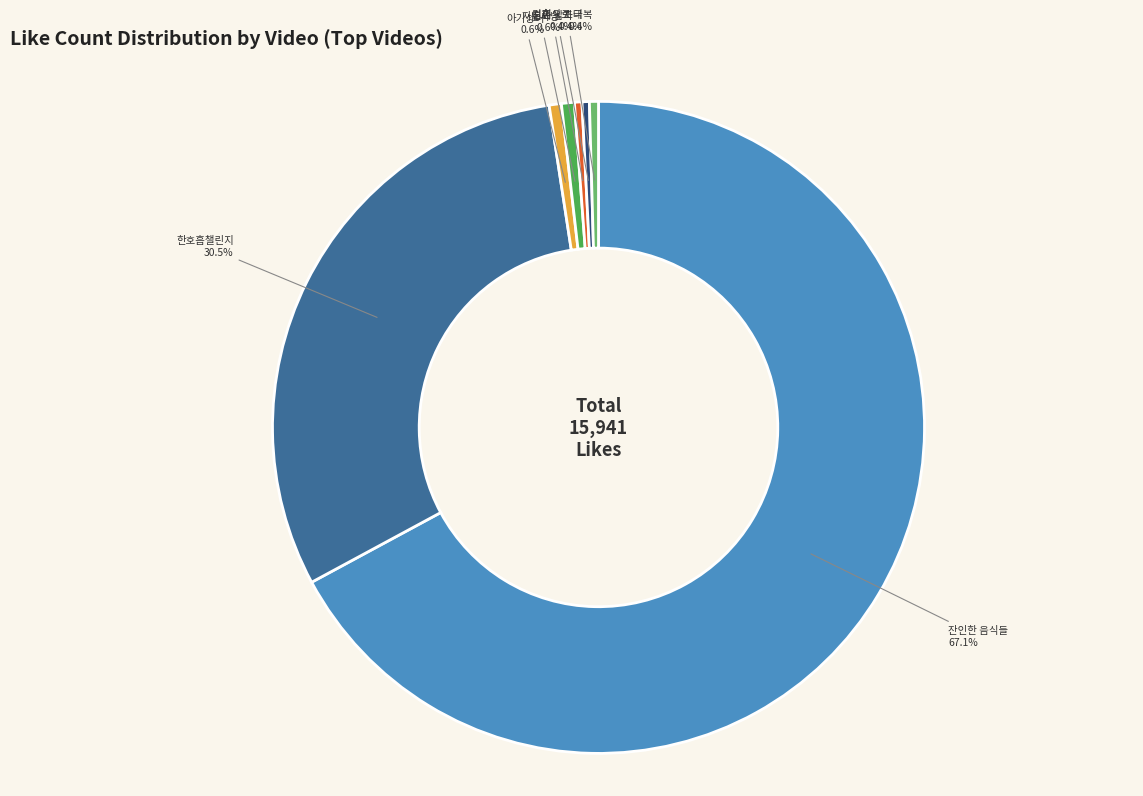

What is the ratio of the value at 잔인한 음식들 to the value at 아기상어?

111.5